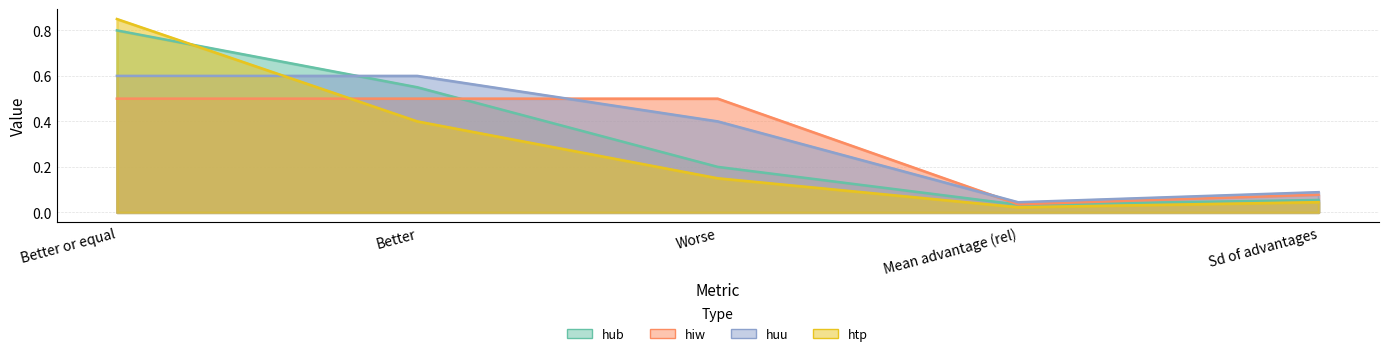

Which has a higher value, Worse or Sd of advantages?

Worse